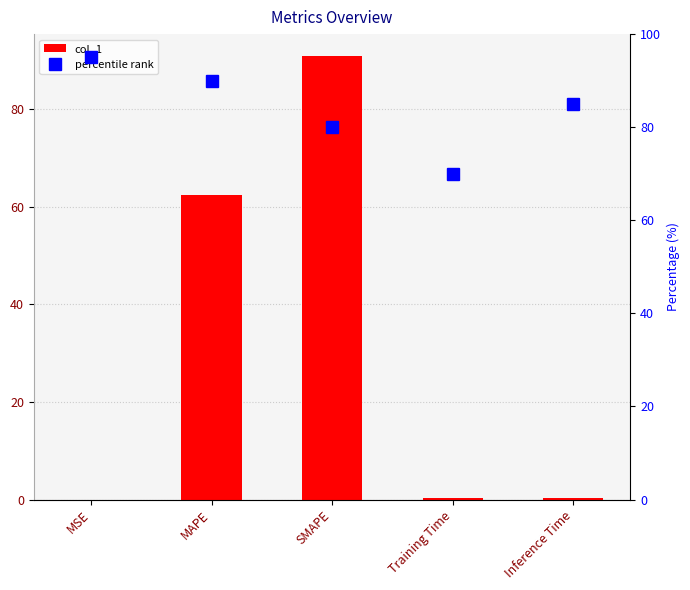

Which series changed the most between MSE and SMAPE?

col_1